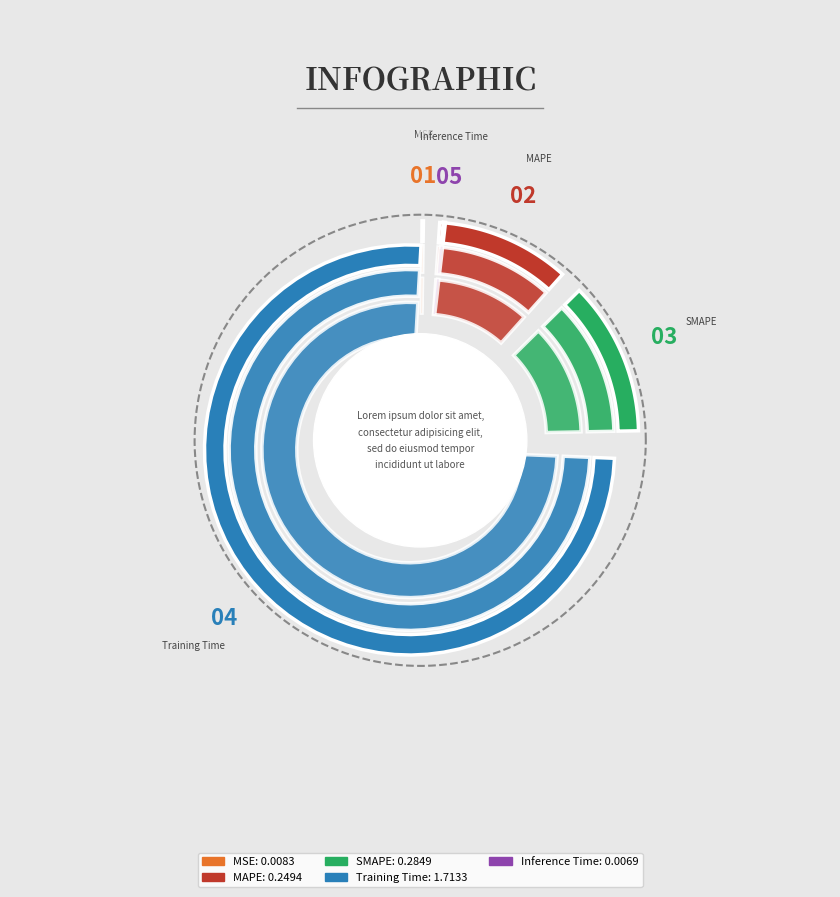

How many slices are in this pie chart?

5